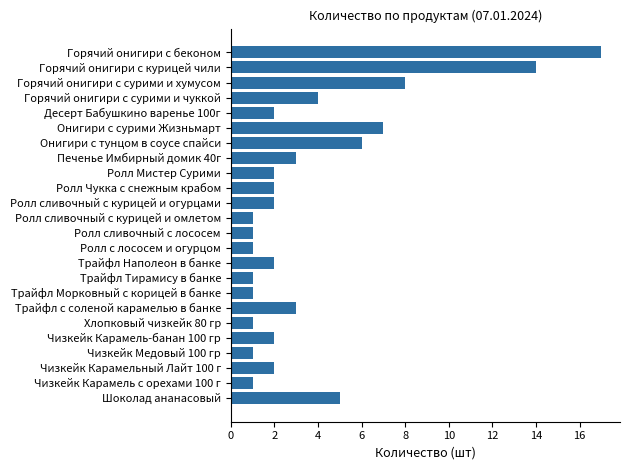

What is the greatest value displayed?

17